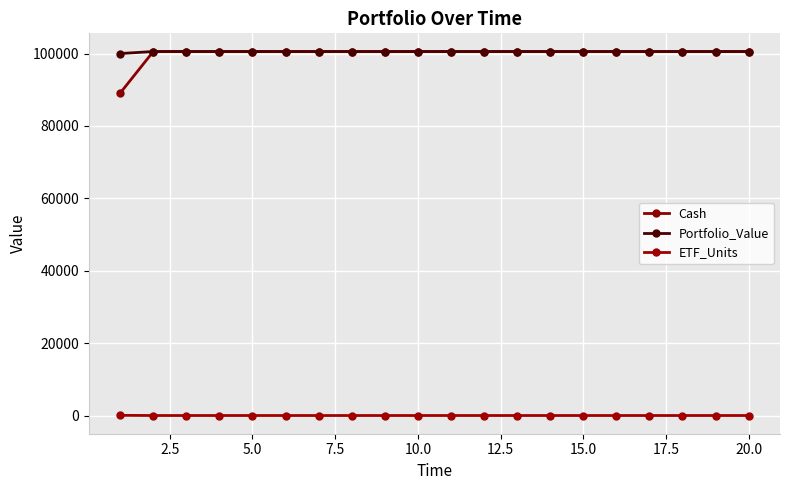

List the series in order of their peak value, lowest first.

ETF_Units, Cash, Portfolio_Value